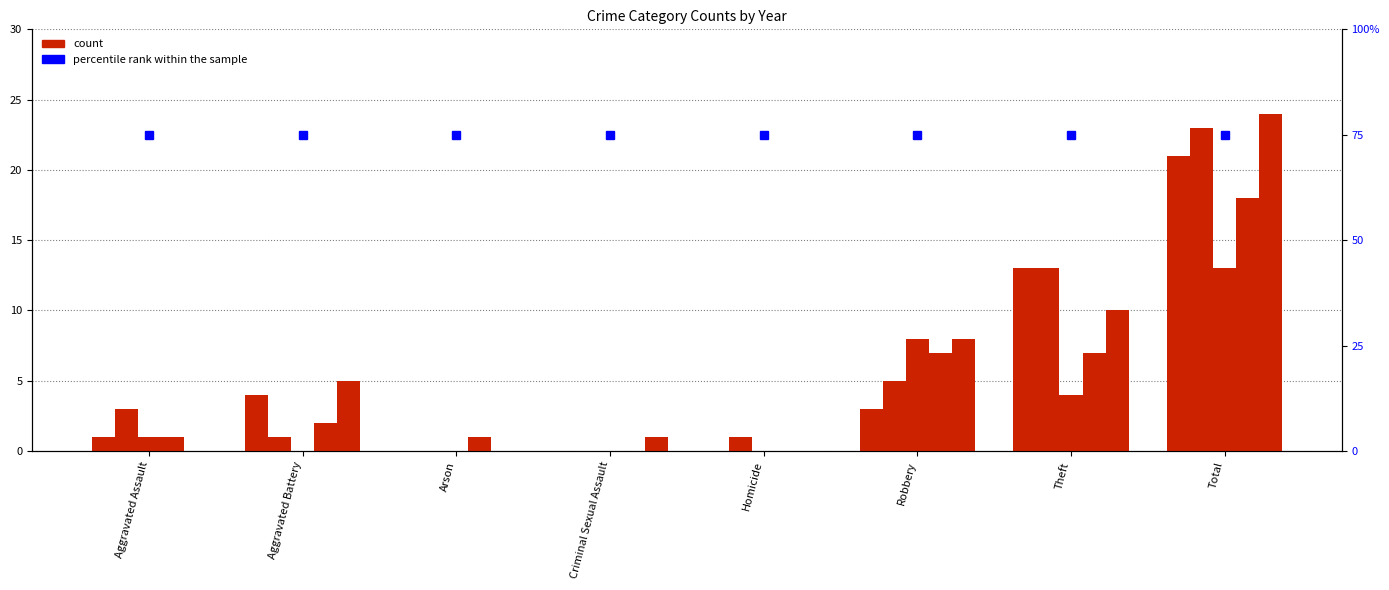

At which label does 2020 reach its minimum?

Aggravated Battery